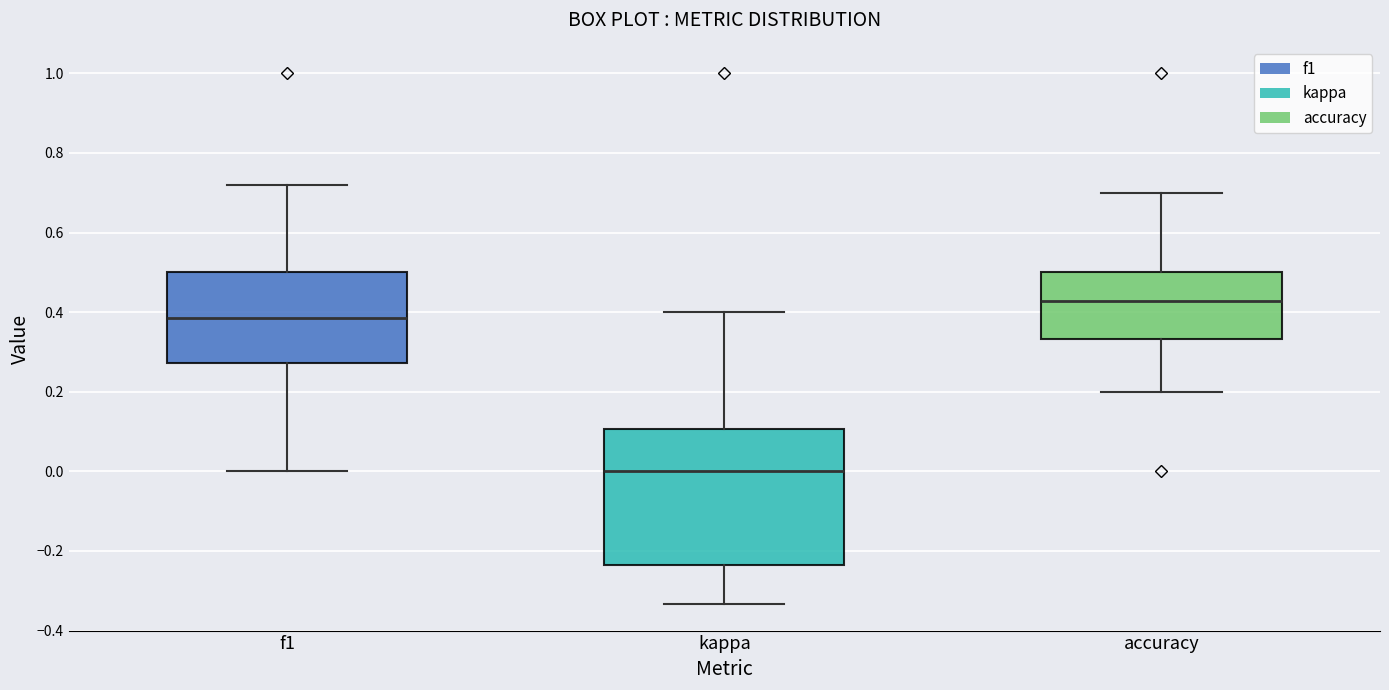

Reading left to right, read every box against the y-axis: the position of its median line, the range the box covers, and the ends of its whiskers. The values are not printed on the chart, so give them approximately, as read against the axis.

f1: median 0.38, box 0.28 to 0.50, whiskers 0.00 to 0.72
kappa: median 0.00, box -0.24 to 0.10, whiskers -0.34 to 0.40
accuracy: median 0.42, box 0.34 to 0.50, whiskers 0.20 to 0.70